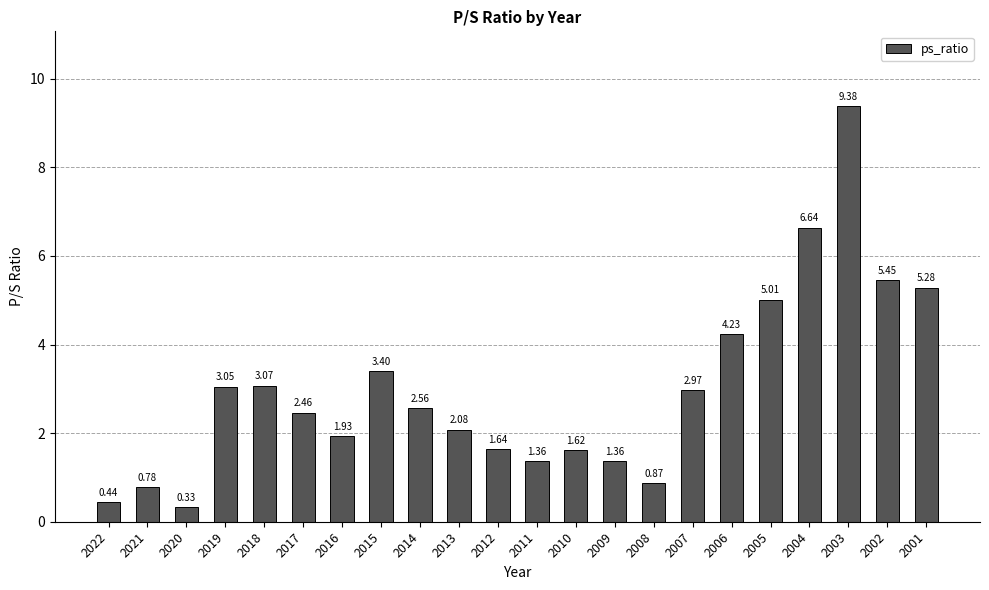

How many data points are less than 2?

9